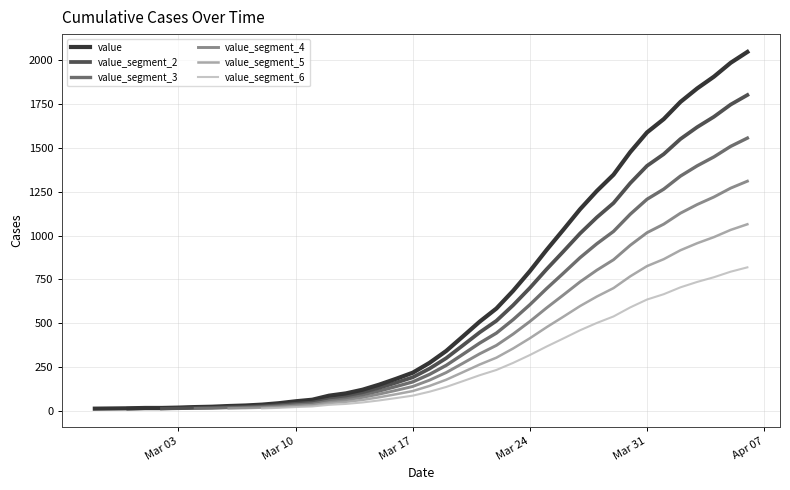

True or false: there are more than 2 points higher than both neighbors.

False